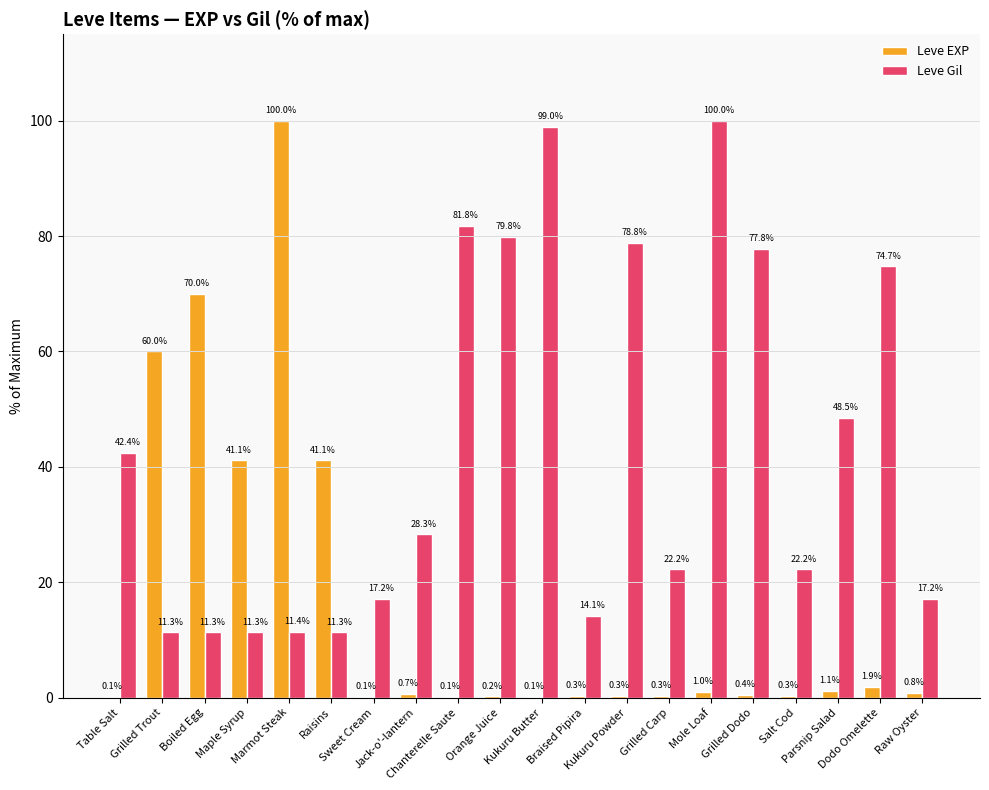

What is the difference between the Leve Gil values at Grilled Dodo and Maple Syrup?

66.5